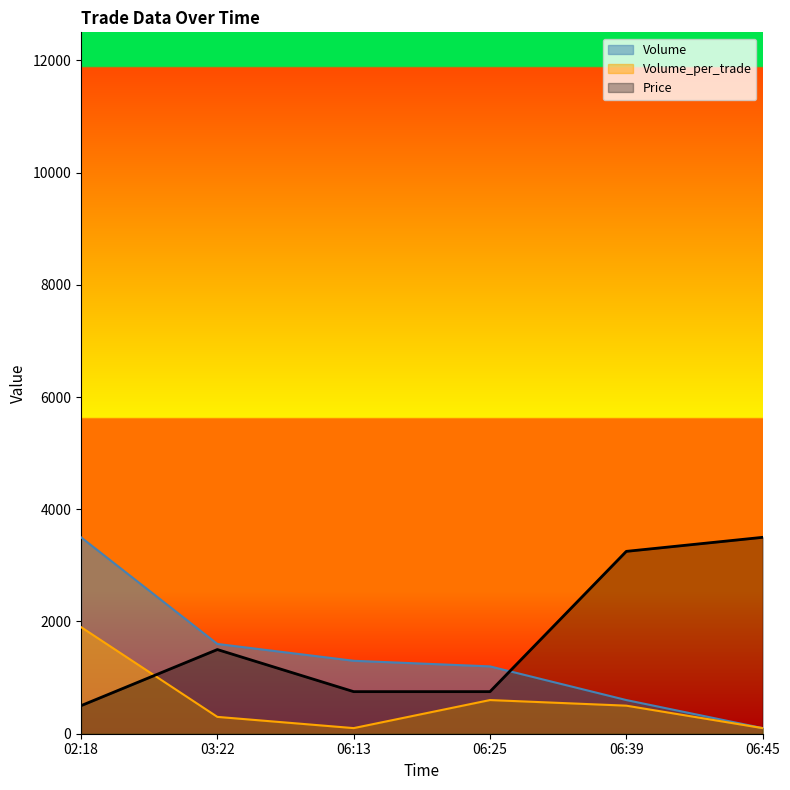

Reading left to right, extract all data points from this chart.

Volume: 02:18=3500	03:22=1600	06:13=1300	06:25=1200	06:39=600	06:45=100
Volume_per_trade: 02:18=1900	03:22=300	06:13=100	06:25=600	06:39=500	06:45=100
Price: 02:18=500	03:22=1500	06:13=750	06:25=750	06:39=3250	06:45=3500